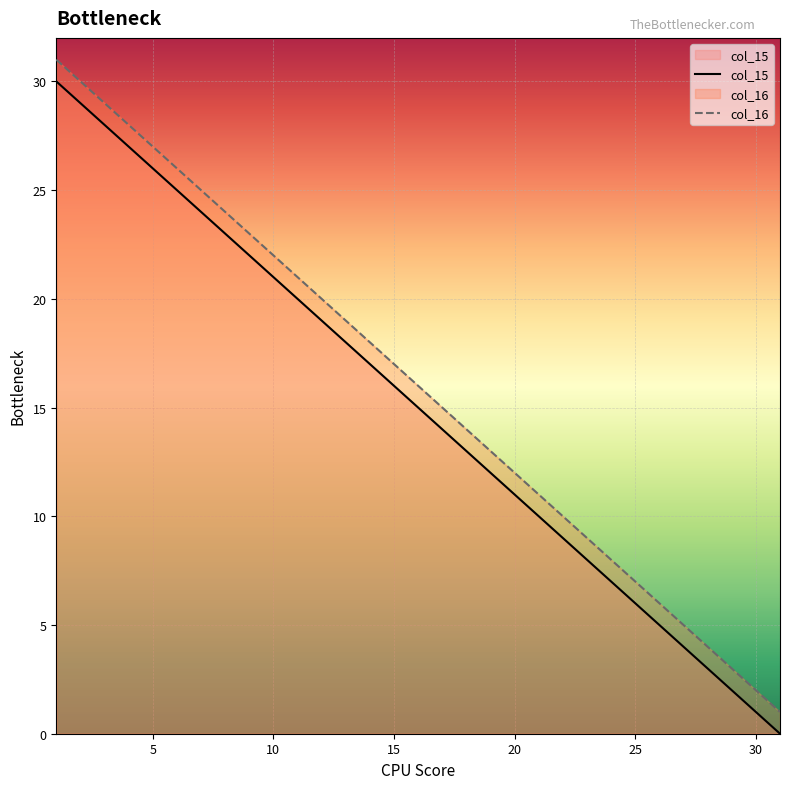

How many lines are shown in the chart?

2